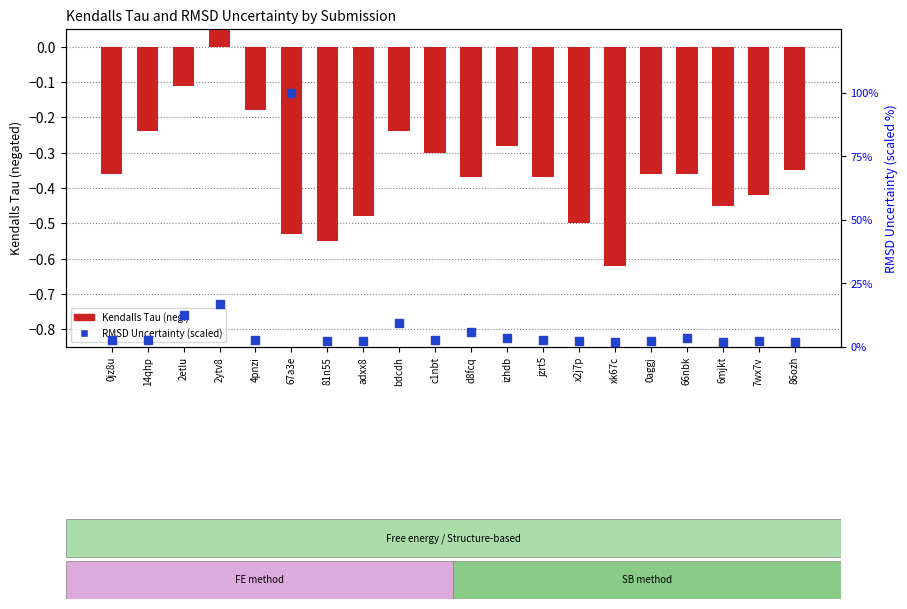

Which series has the widest spread of Y values?

RMSD Uncertainty (scaled)